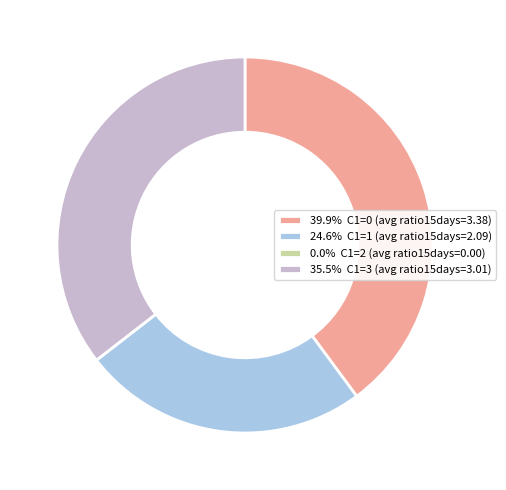

Is there any slice that represents more than half of the pie?

No